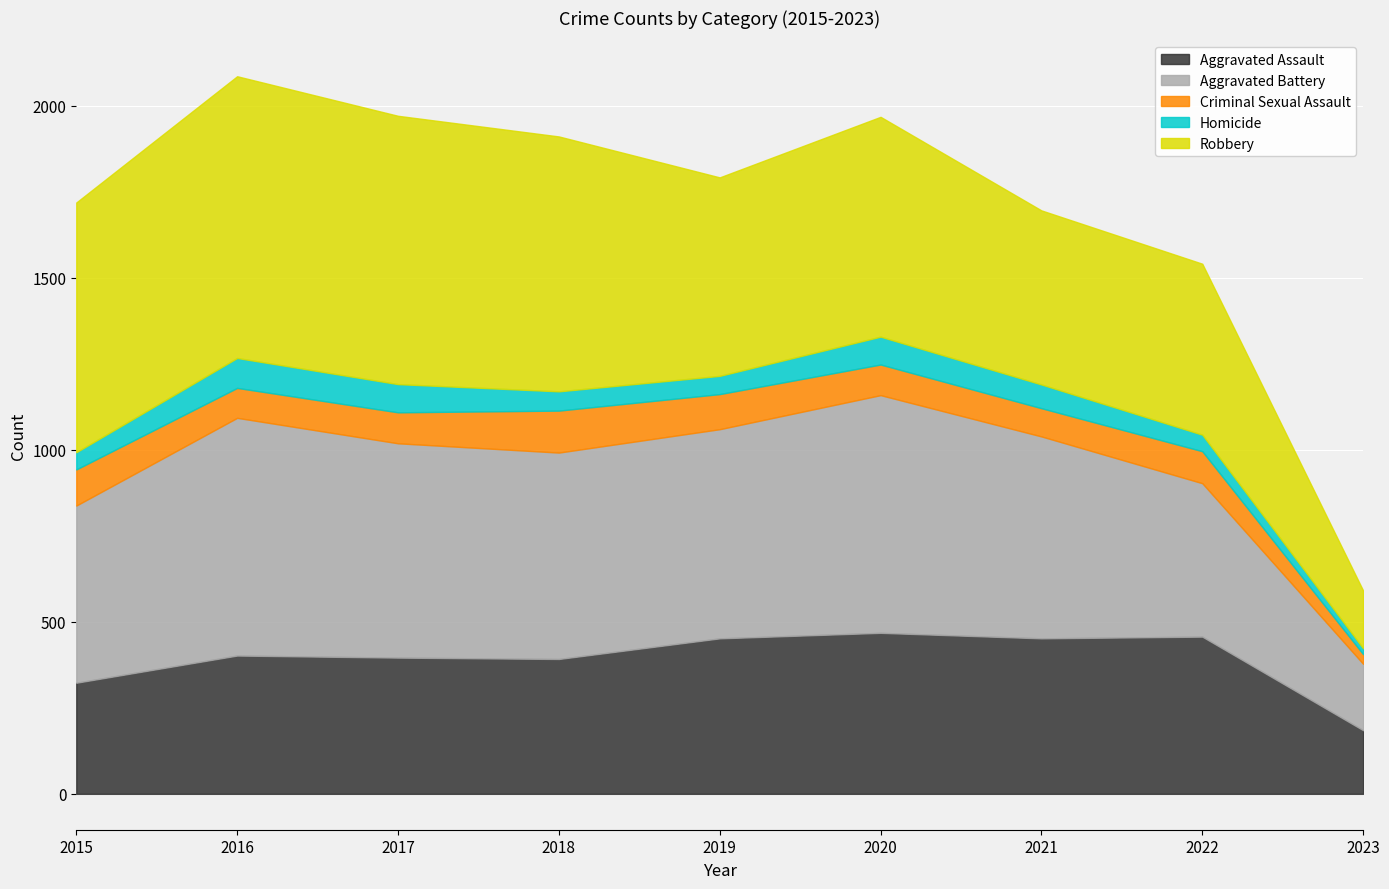

Reading left to right, extract all data points from this chart.

Aggravated Assault: 2015=323	2016=402	2017=396	2018=392	2019=452	2020=468	2021=452	2022=457	2023=185
Aggravated Battery: 2015=515	2016=691	2017=623	2018=600	2019=608	2020=691	2021=587	2022=446	2023=193
Criminal Sexual Assault: 2015=105	2016=87	2017=90	2018=122	2019=102	2020=89	2021=82	2022=93	2023=28
Homicide: 2015=50	2016=87	2017=82	2018=56	2019=53	2020=81	2021=69	2022=48	2023=17
Robbery: 2015=726	2016=819	2017=780	2018=741	2019=577	2020=639	2021=506	2022=497	2023=168